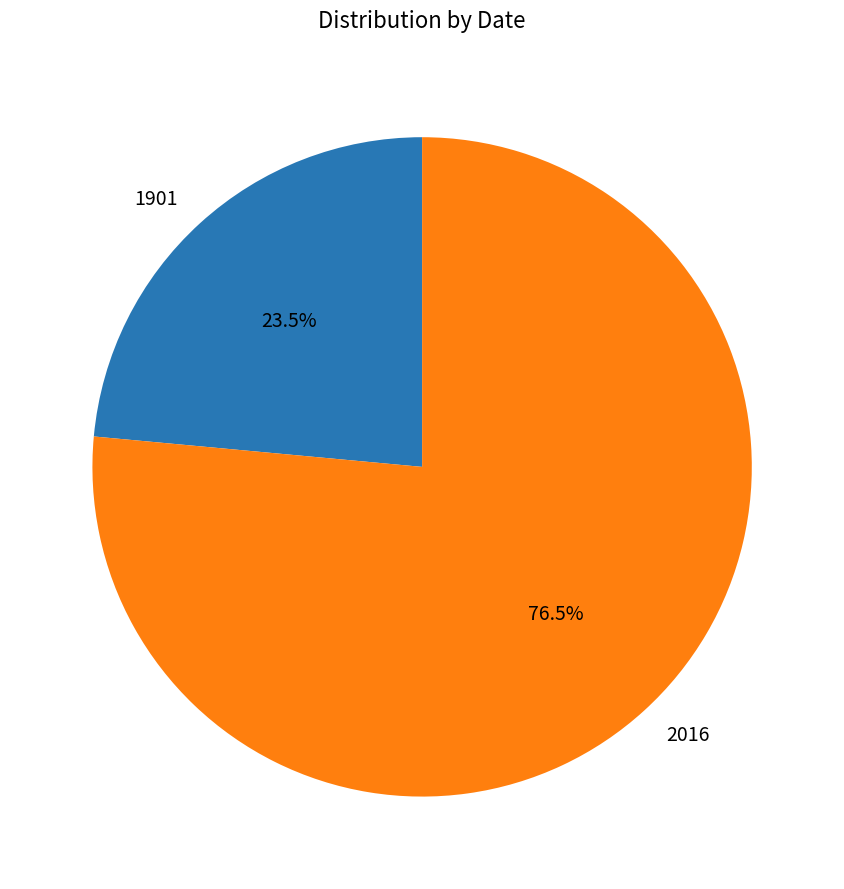

Rank the categories by value from highest to lowest.

2016, 1901